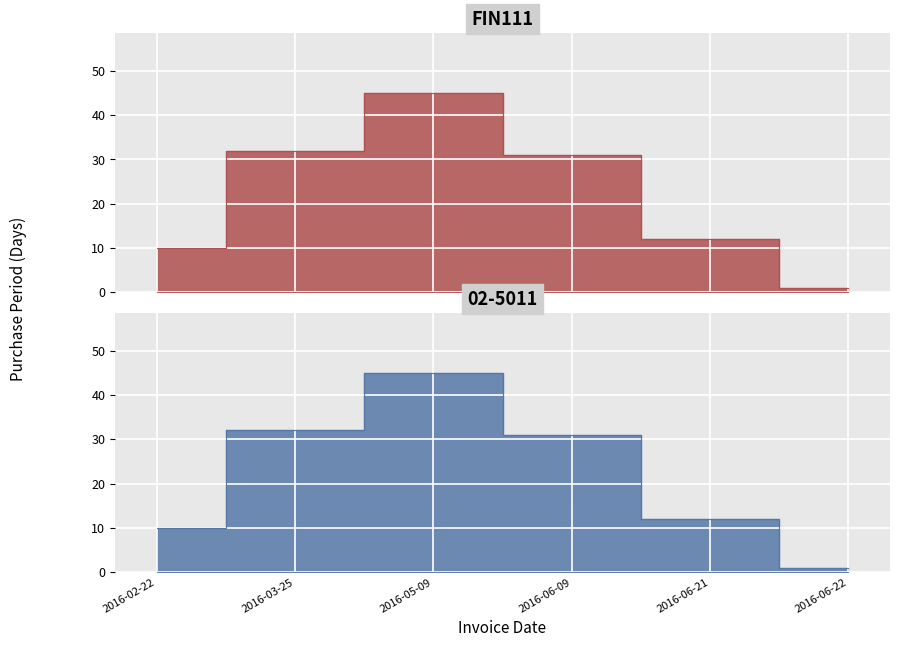

Which has a higher value, 2016-05-09 or 2016-02-22?

2016-05-09